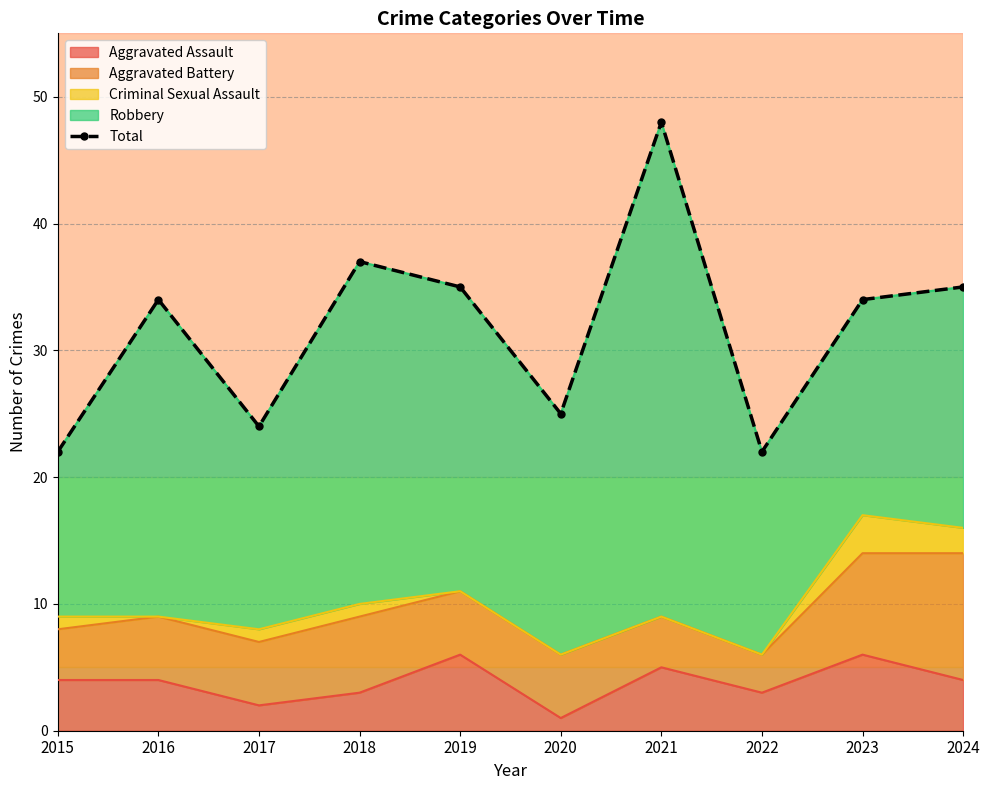

Read the Aggravated Assault value at 2020.

1